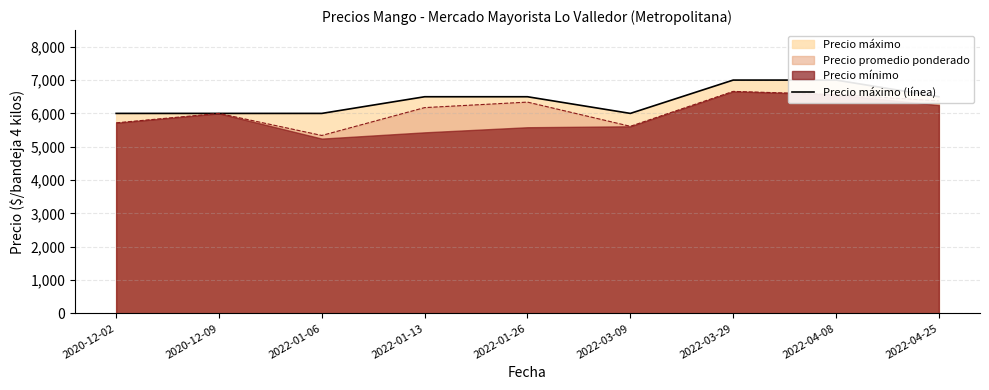

What is the label of the 6th point from the right?

2022-01-13